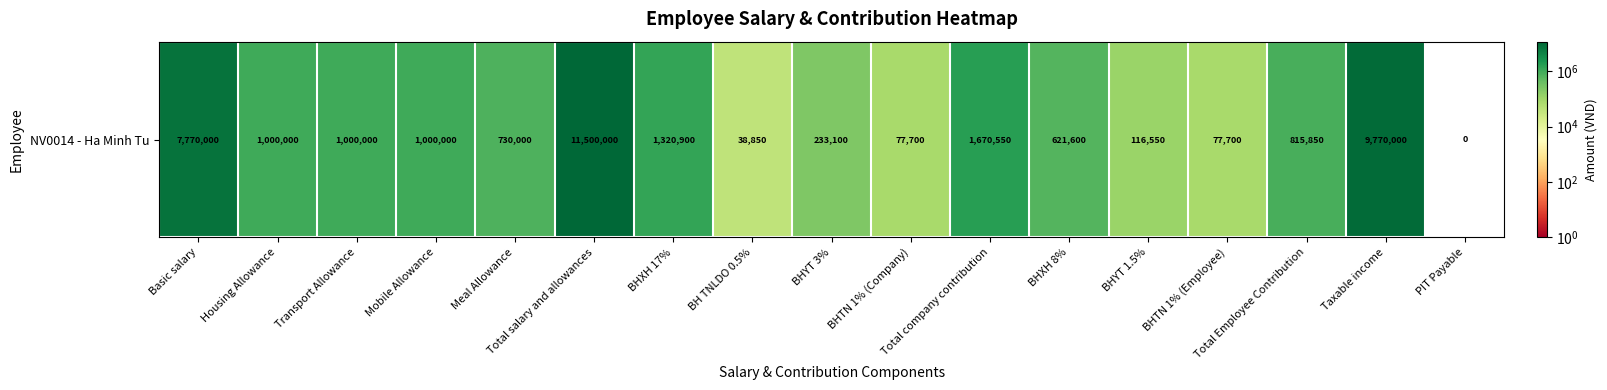

What is the change in value from BHXH 17% to BH TNLDO 0.5%?

-1282050